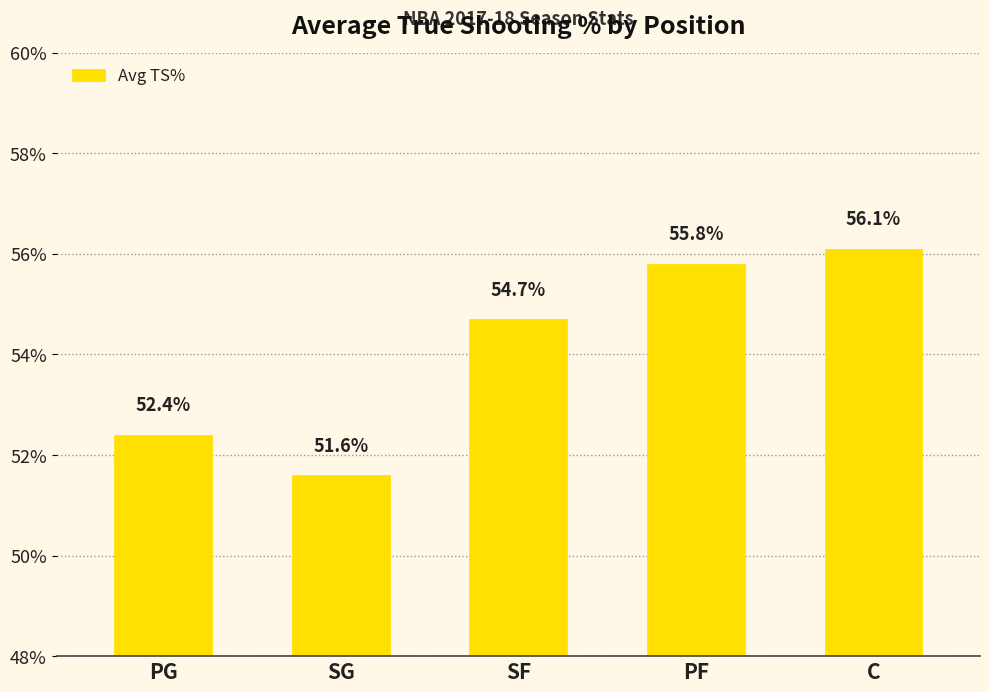

What is the label of the 5th bar from the right?

PG